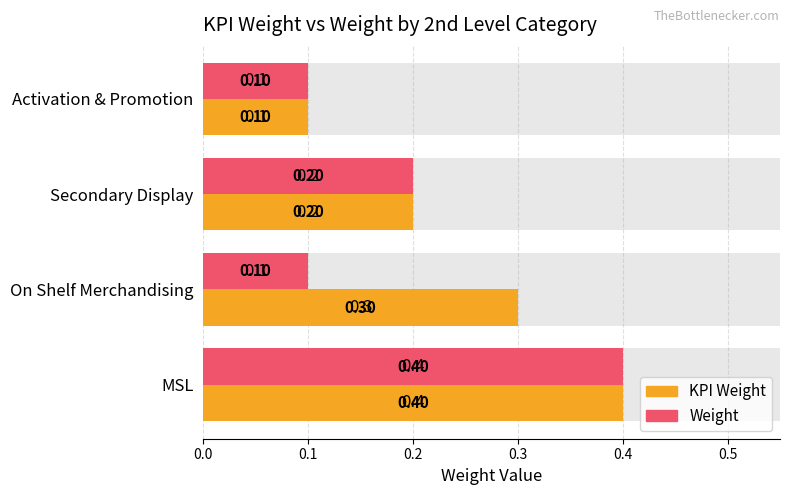

What is the highest value of the Weight series?

0.4